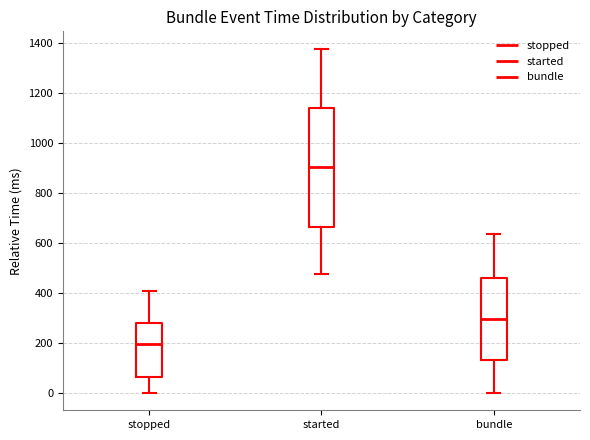

Which box's median line is the lowest?

stopped